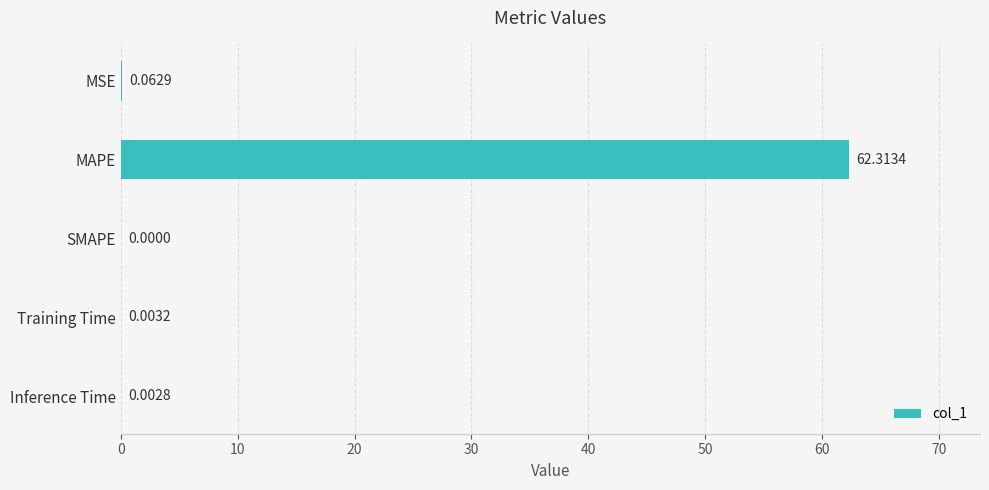

Which label corresponds to the largest value in the chart?

MAPE